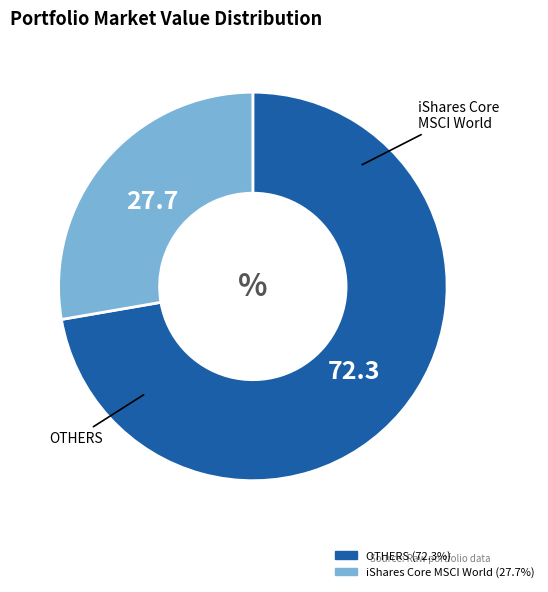

Is there a majority slice in this chart?

Yes